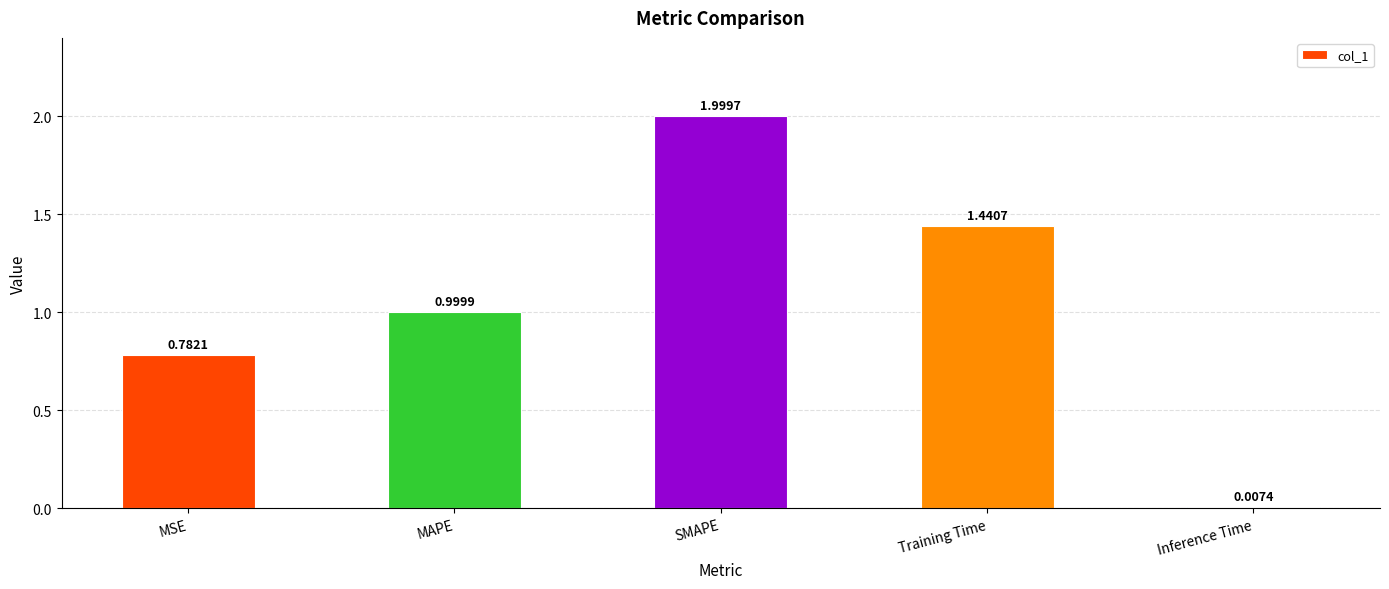

How many bars are there in total?

5